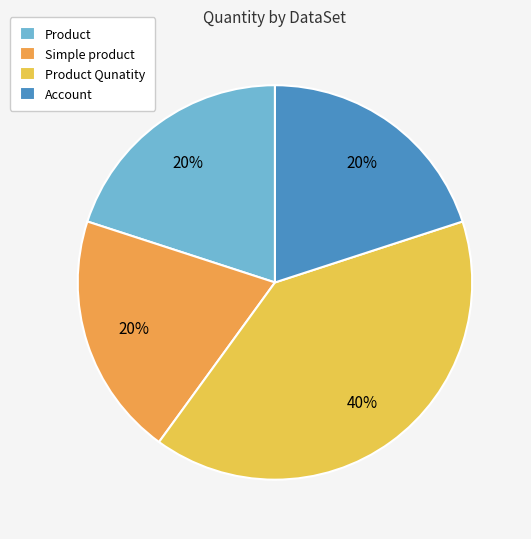

To the nearest percent, what is the difference between the Product Qunatity and Product slice percentages?

20%